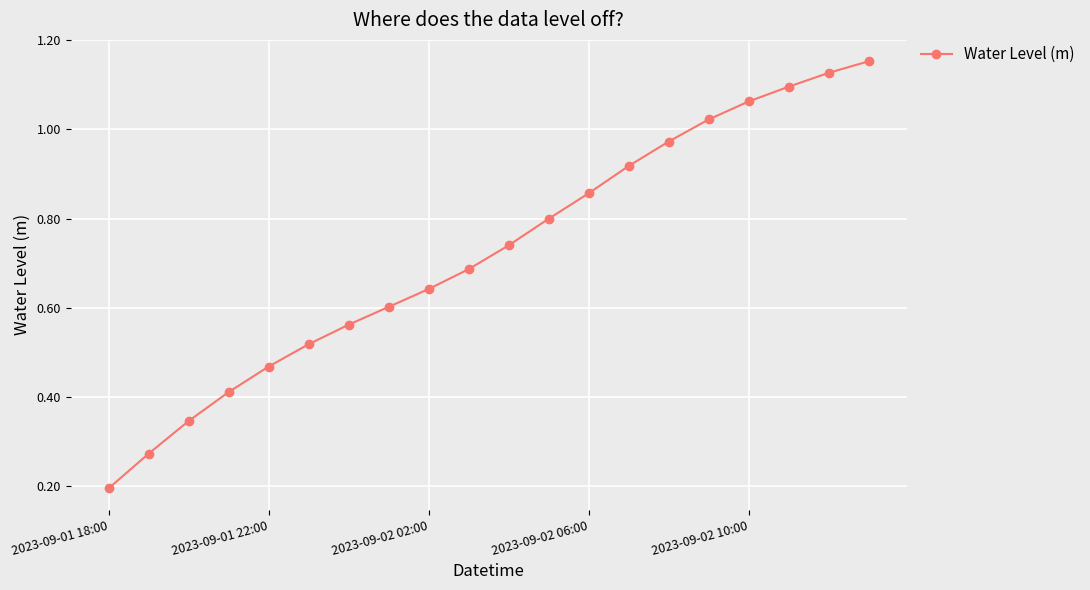

What is the value of the 12th point from the left?

0.8